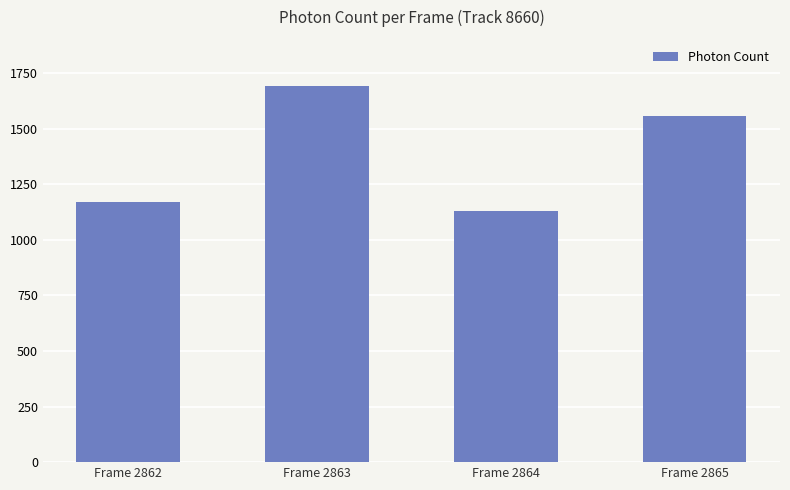

Which label corresponds to the smallest value in the chart?

Frame 2864